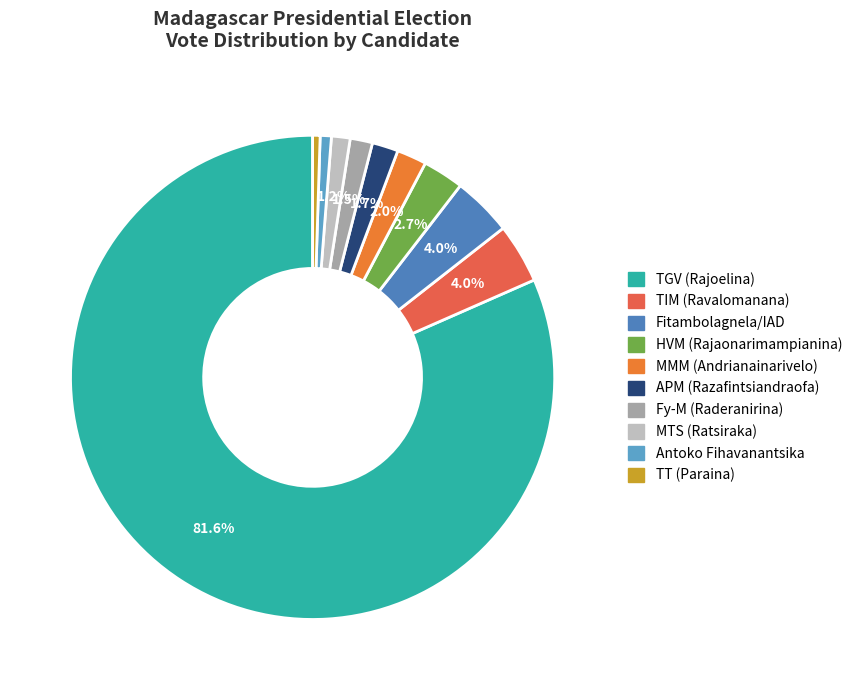

Count the number of slices in the pie.

10